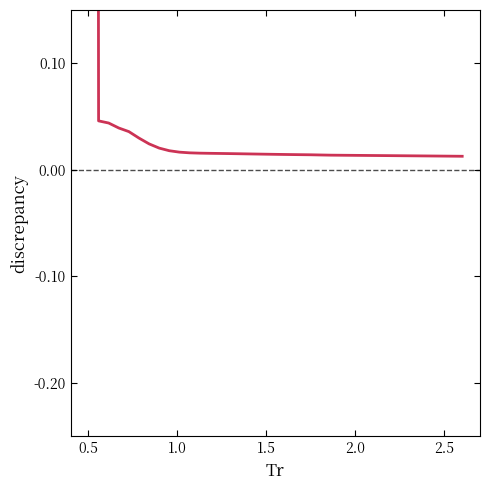

True or false: the data has more than 0 interior local peaks.

False